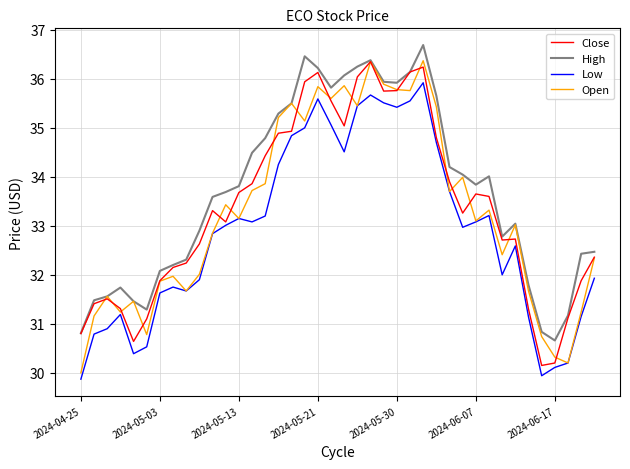

What are all the series names shown in the legend?

Close, High, Low, Open